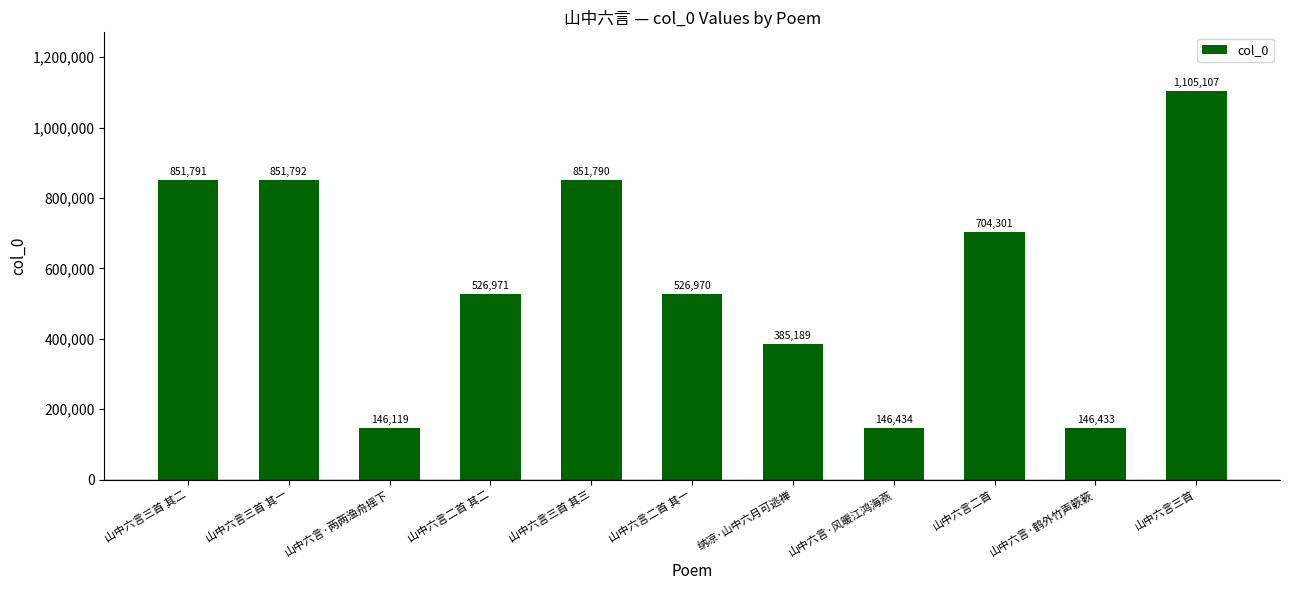

Reading right to left, transcribe all the data shown in this chart.

1105107	146433	704301	146434	385189	526970	851790	526971	146119	851792	851791